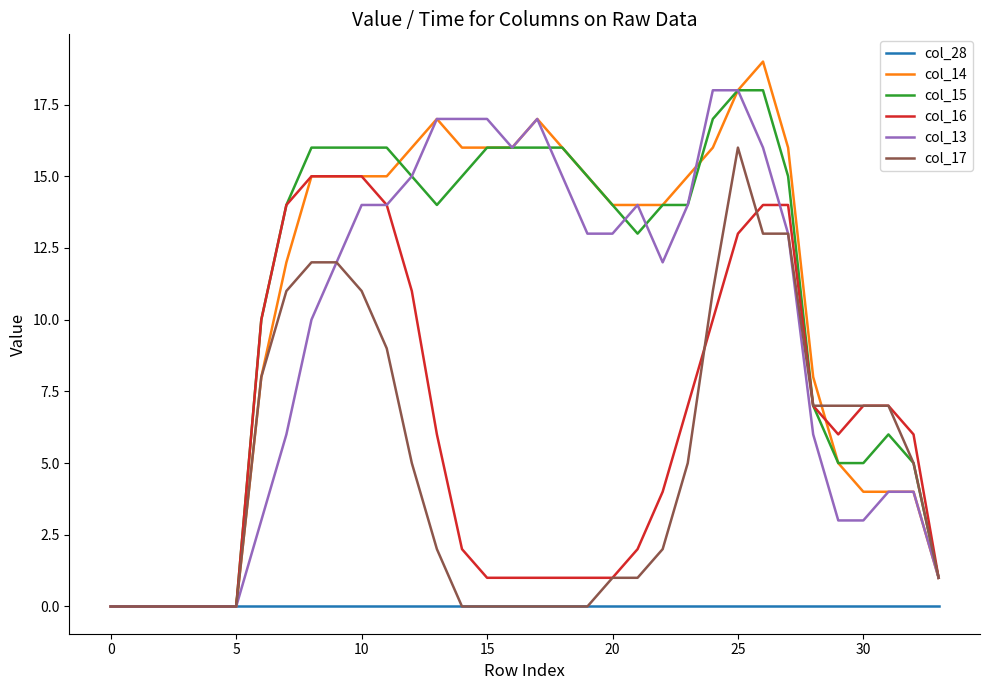

Which series has the widest spread of values?

col_14